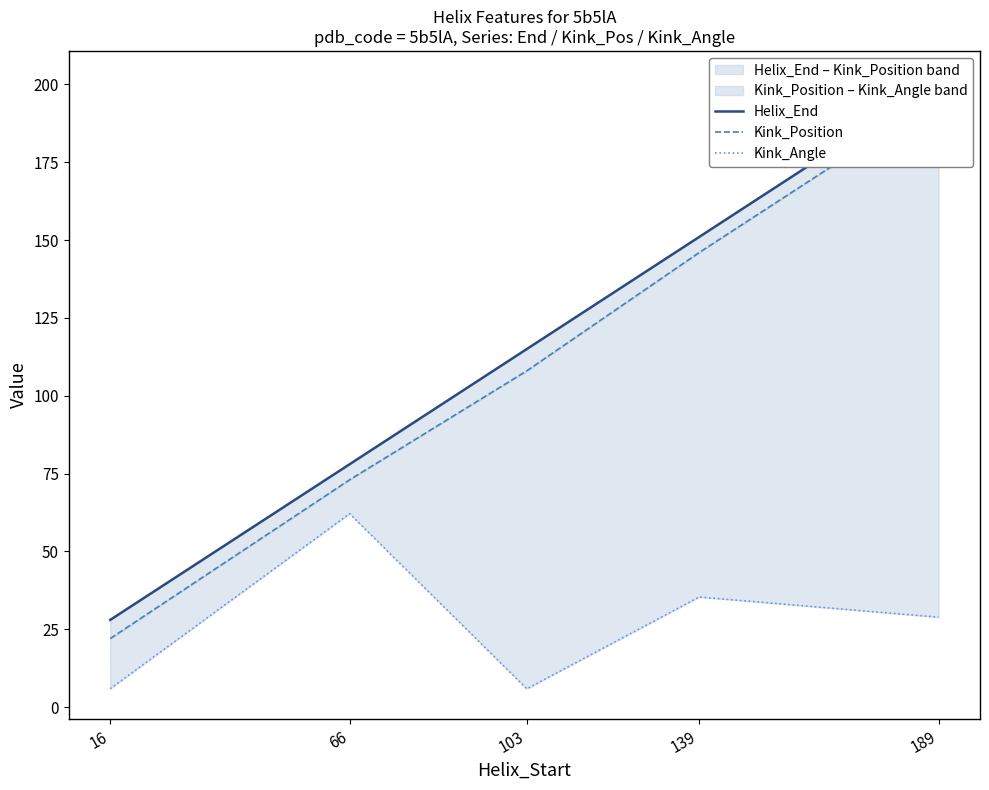

Reading left to right, what are all the values shown in this chart?

Helix_End: 28.0	78.0	115.0	151.0	201.0
Kink_Position: 22.0	73.0	108.0	146.0	196.0
Kink_Angle: 5.9	62.1	5.9	35.3	28.9